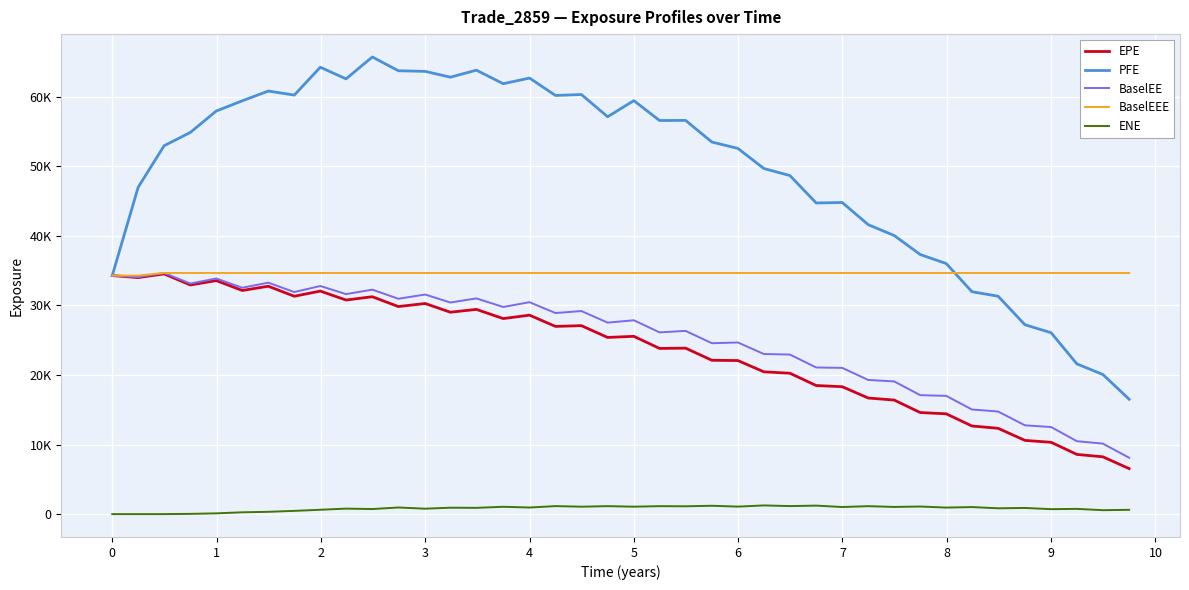

Where is the first local maximum for ENE?

9